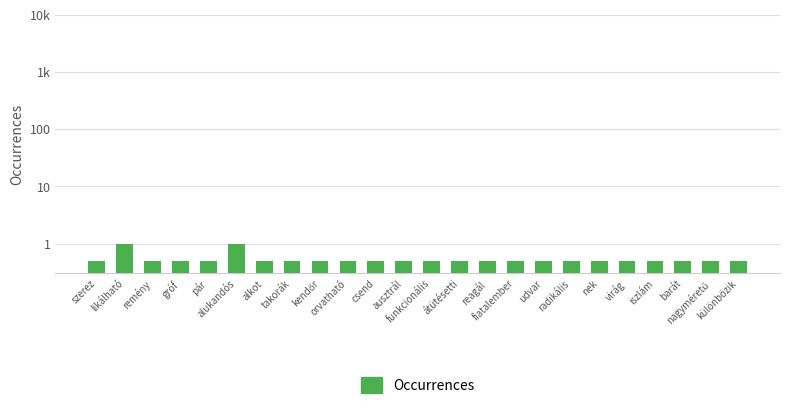

List the labels in order of value, largest first.

likálható, alukandós, szerez, remény, gróf, pár, alkot, takorák, kendőr, orvatható, csend, ausztrál, funkcionális, átütésetti, reagál, fiatalember, udvar, radikális, nek, virág, iszlám, barát, nagyméretű, különbözik